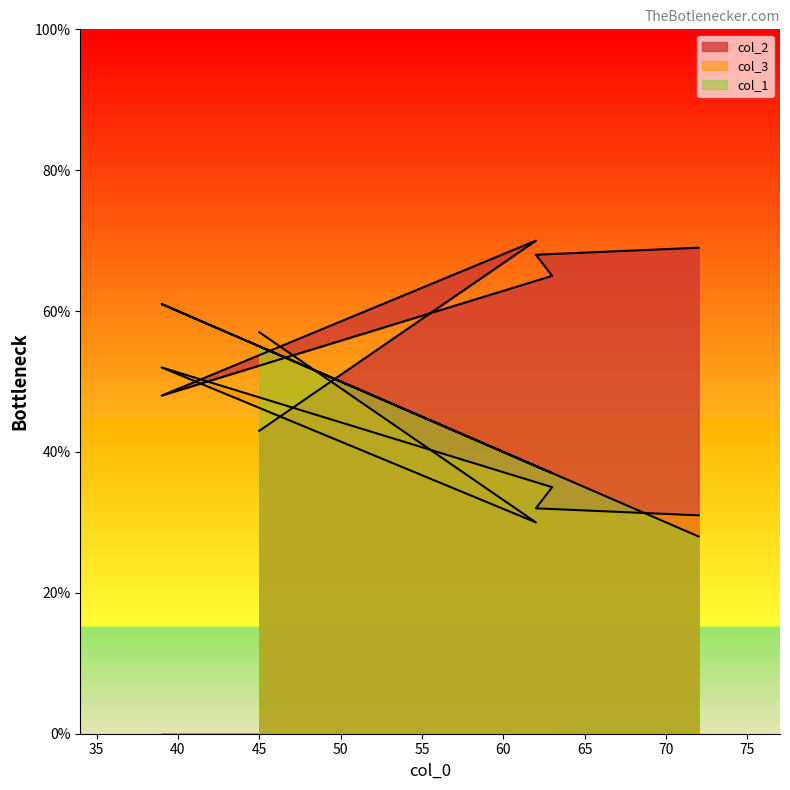

List the labels in order of col_3 value, smallest first.

62, 72, 62, 63, 39, 45